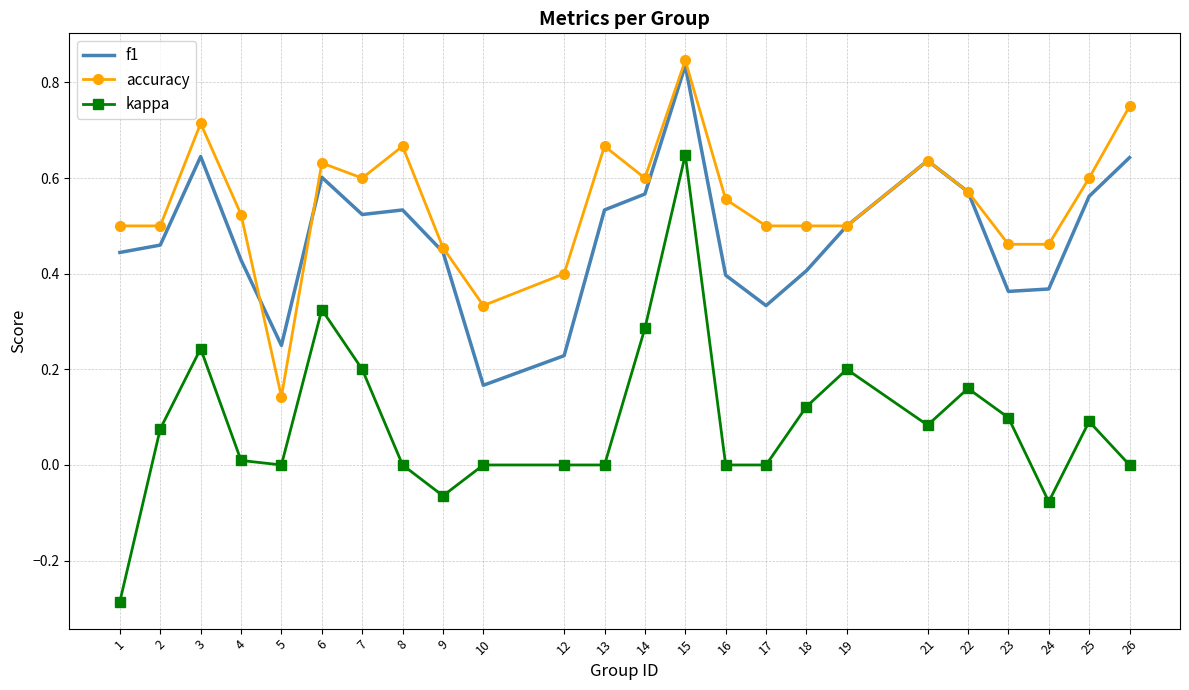

At which category does the chart reach its peak across all series?

15